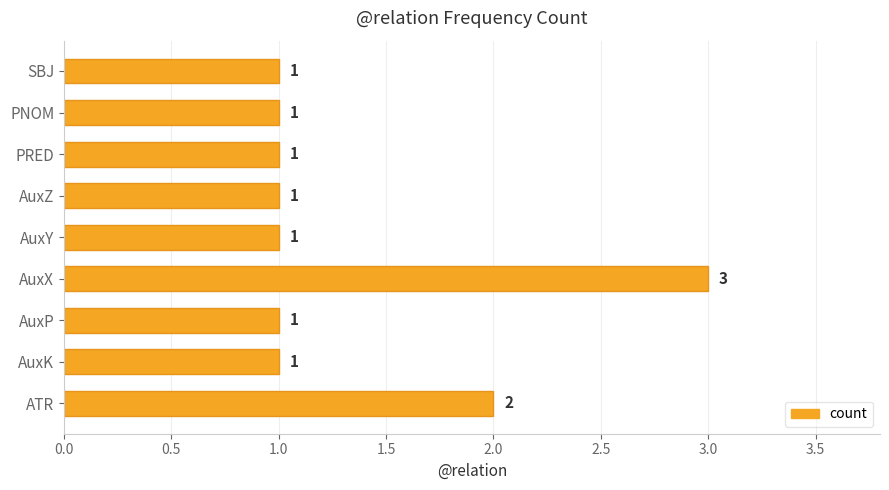

The chart shows a value of 1 at PRED. True or false?

True